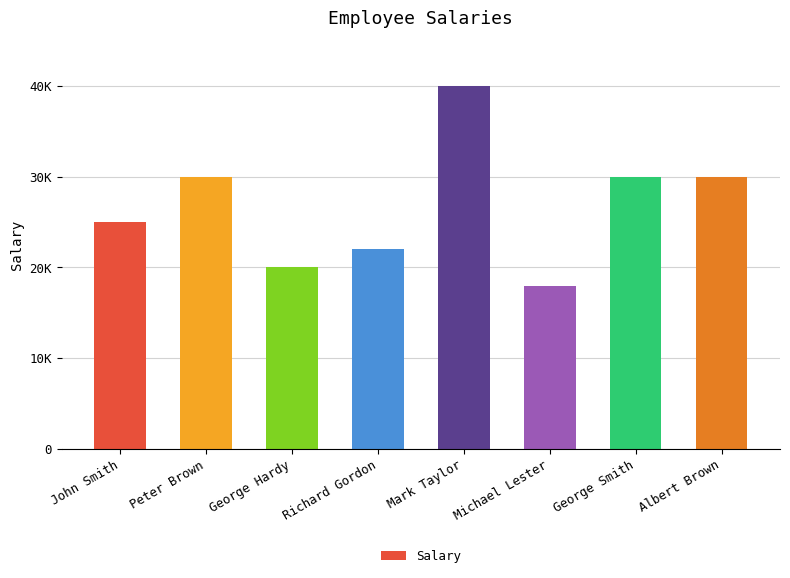

Does the chart contain any negative values?

No